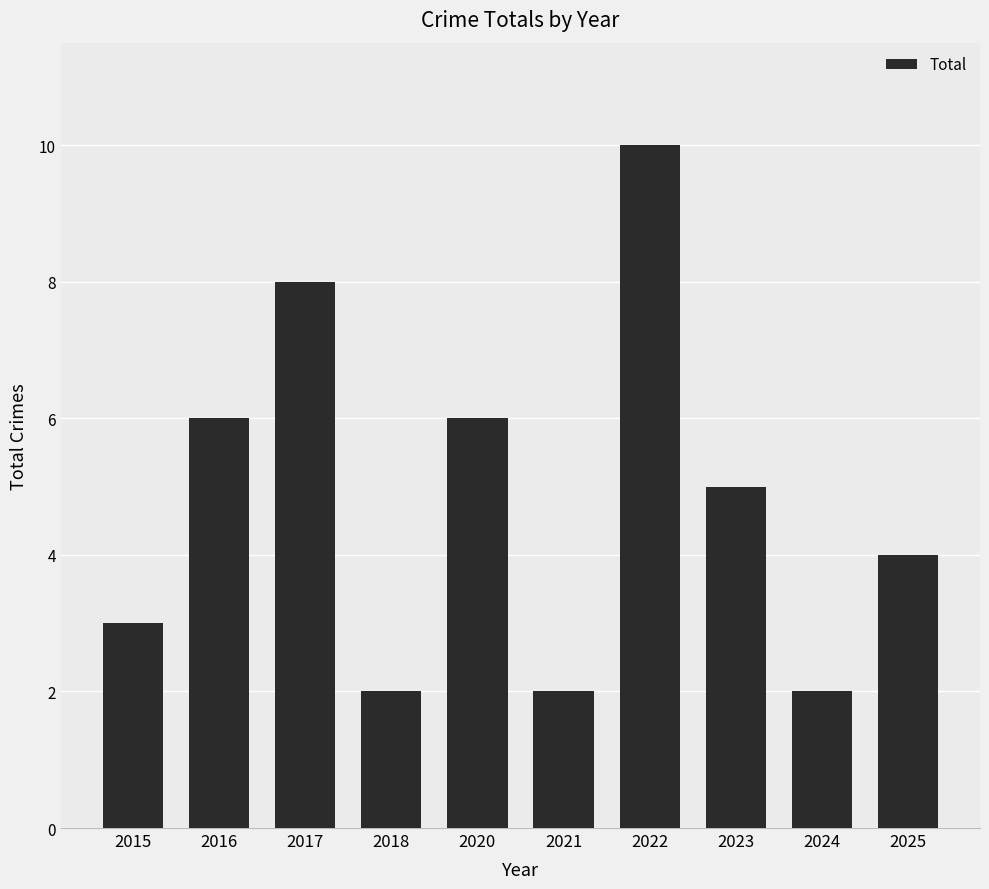

Are the bars horizontal?

No